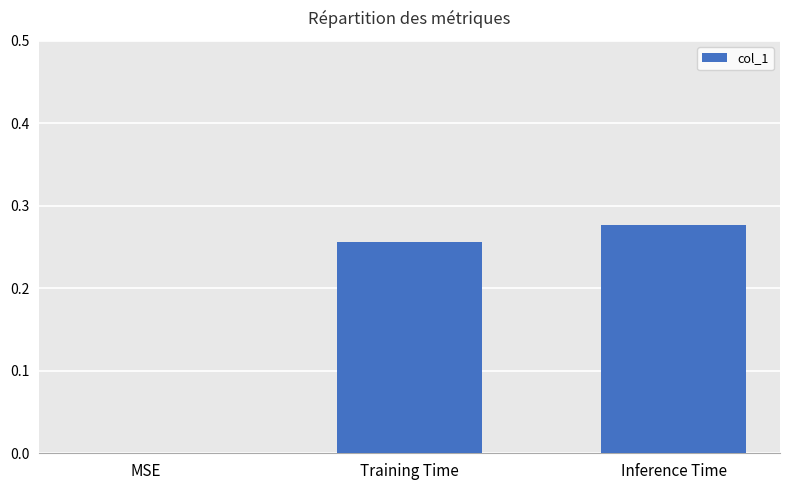

What is the average value?

0.2